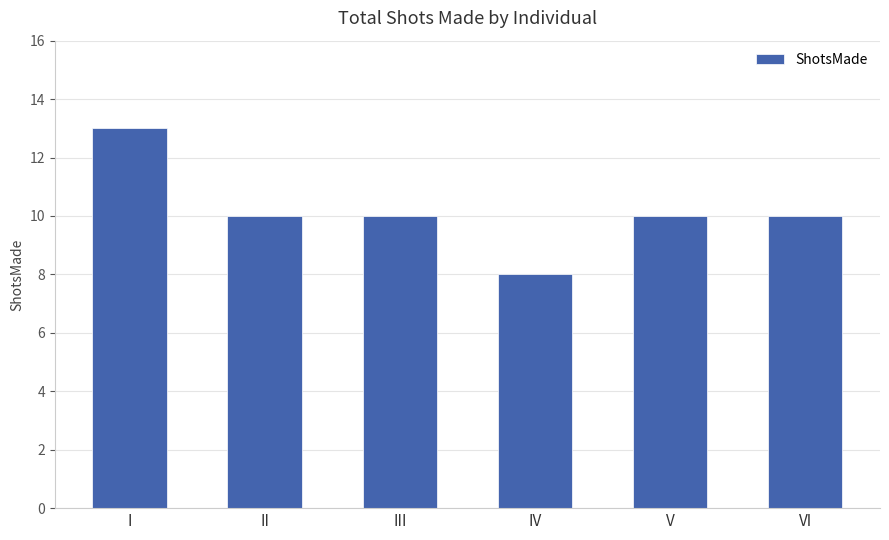

The chart shows a value of 5 at VI. True or false?

False